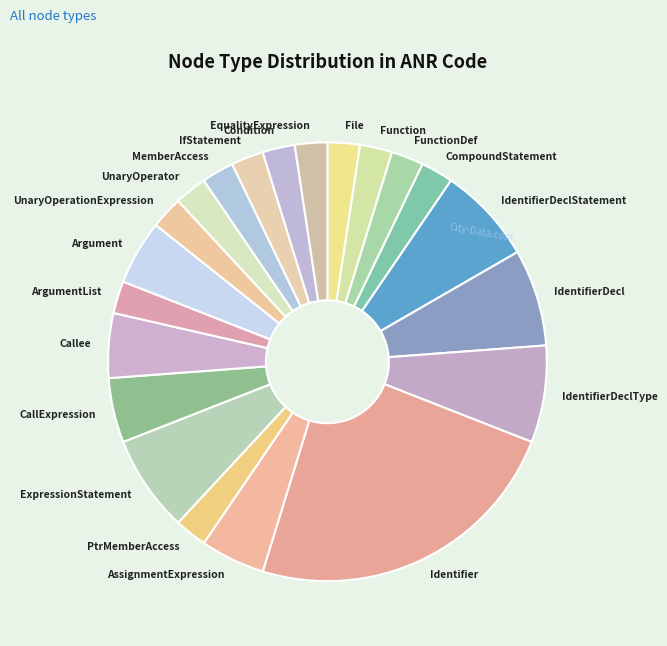

Is the sum of AssignmentExpression and CallExpression greater than half?

No